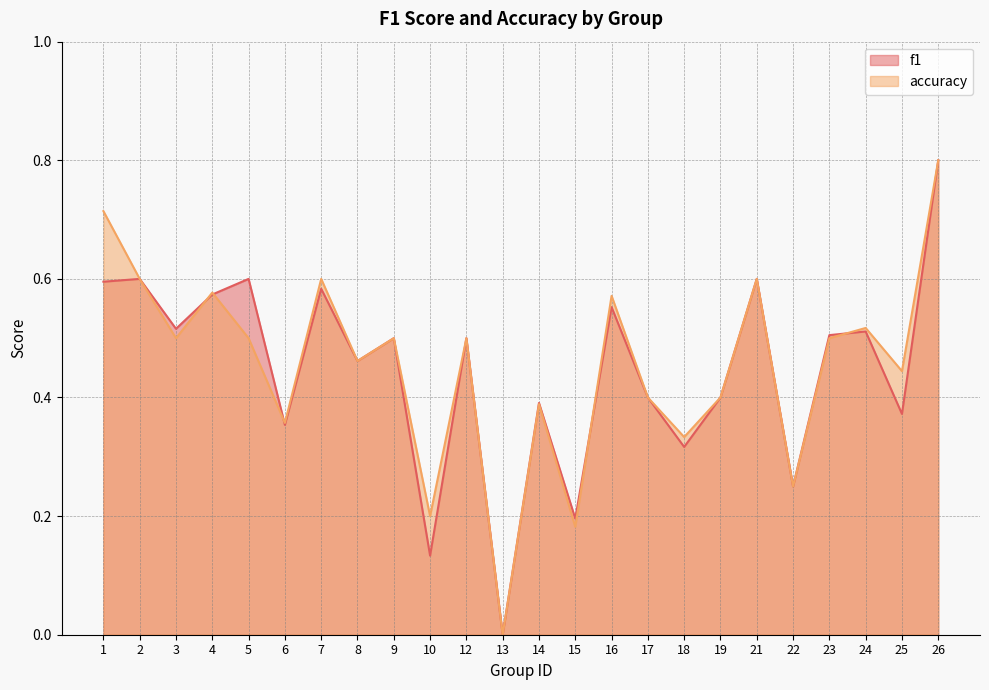

What is the maximum value for f1?

0.8